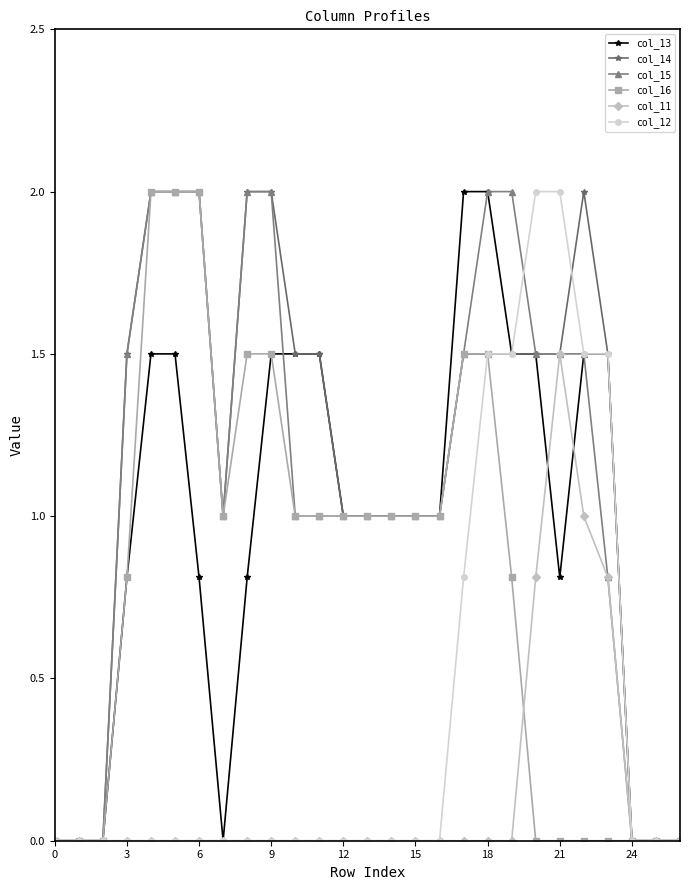

What is the difference between the maximum and minimum values in the col_15 series?

2.0